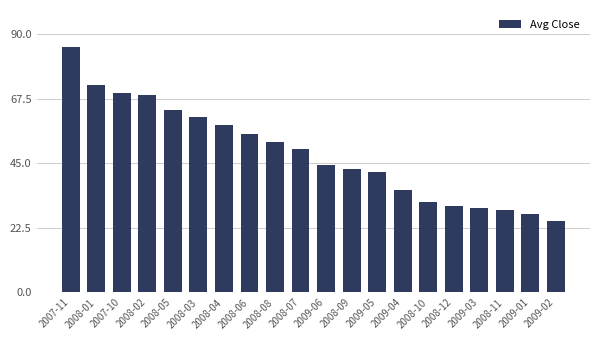

The chart shows a value of 87.7 at 2008-03. True or false?

False